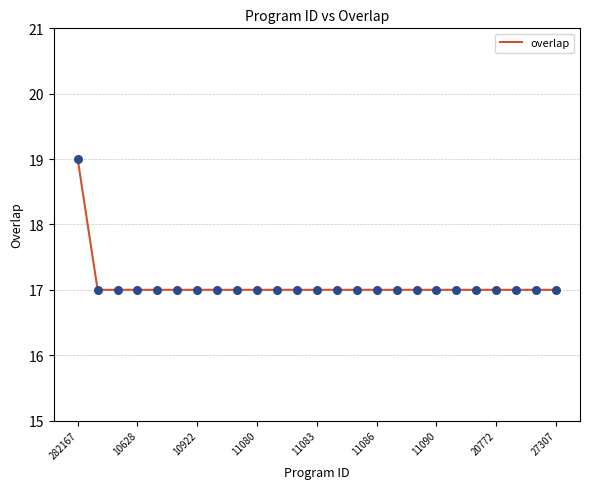

What is the maximum value shown in the chart?

19